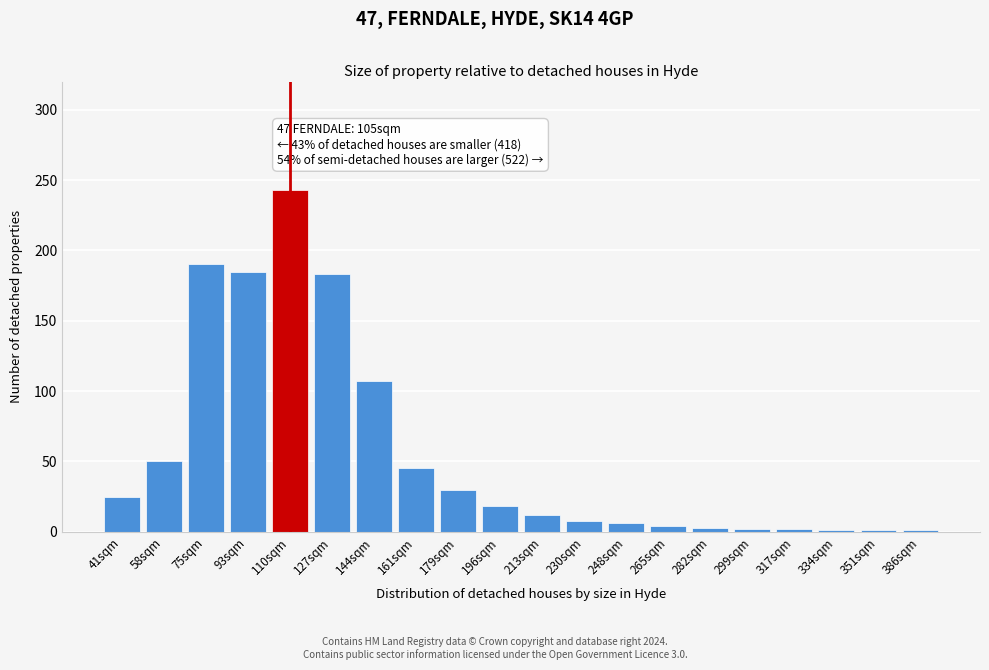

Between 144sqm and 230sqm, which is larger?

144sqm